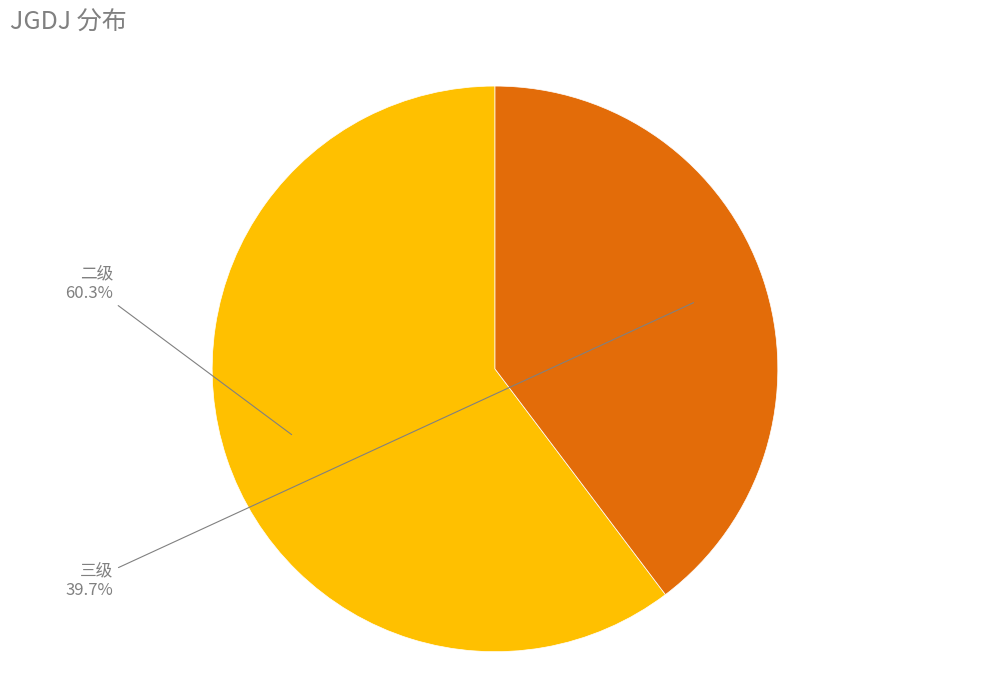

Between 二级 and 三级, which is larger?

二级